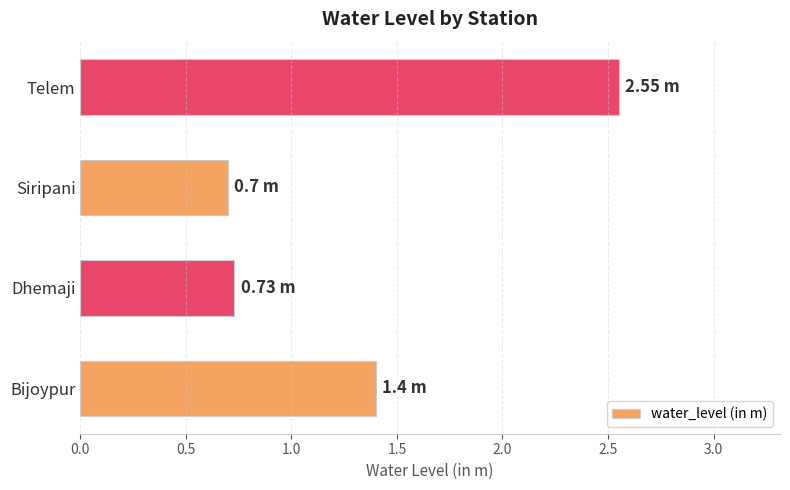

How many values are between 0 and 2?

3